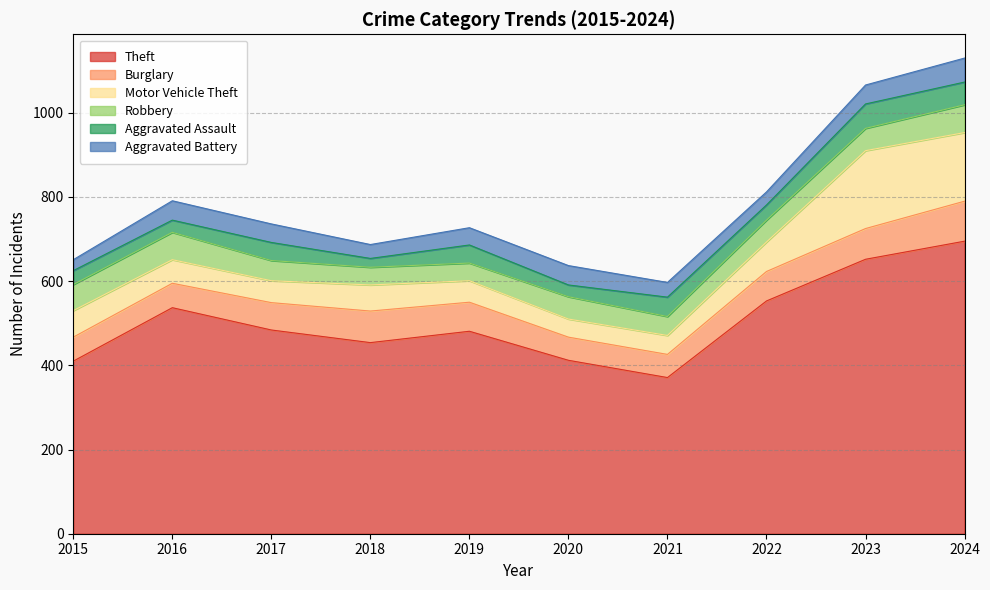

Is the value of Robbery at 2021 greater than the value of Aggravated Assault at 2019?

Yes